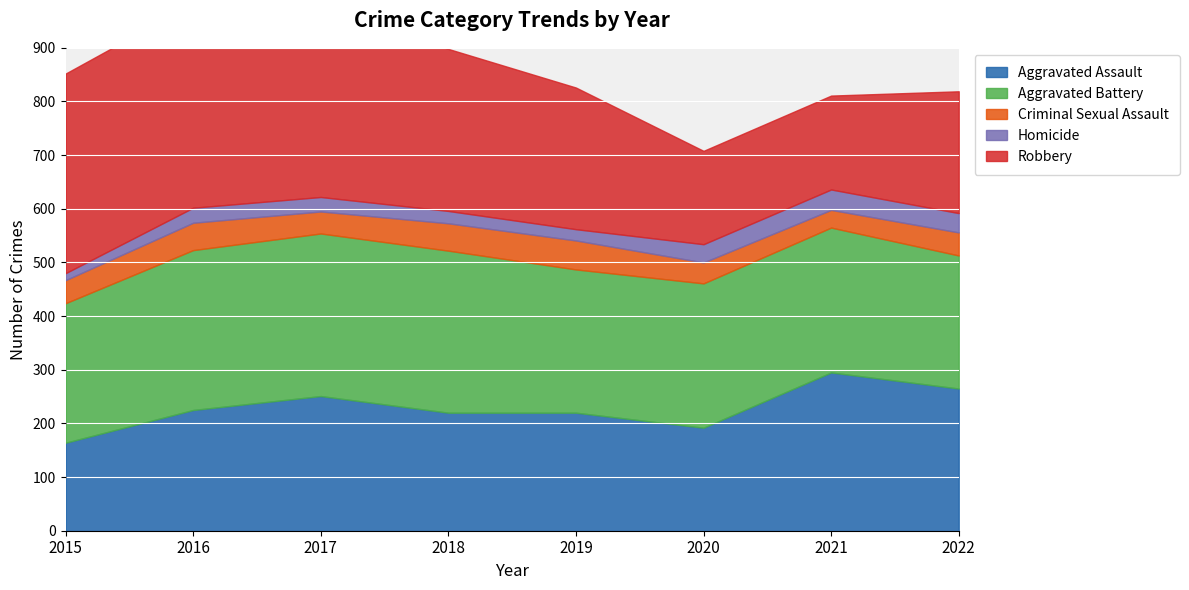

True or false: Aggravated Assault has more than 0 interior local peaks.

True